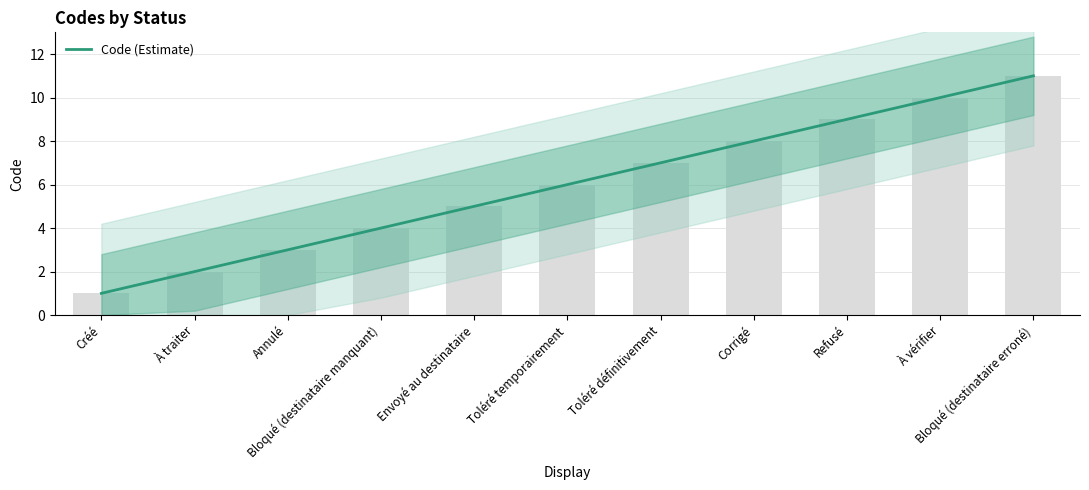

What position from the left is Annulé?

3